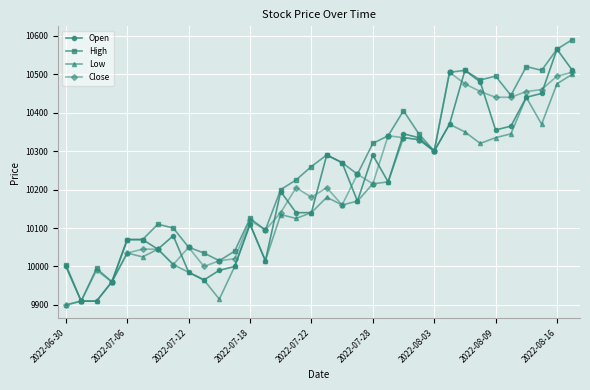

Which series has the largest total across all categories?

High